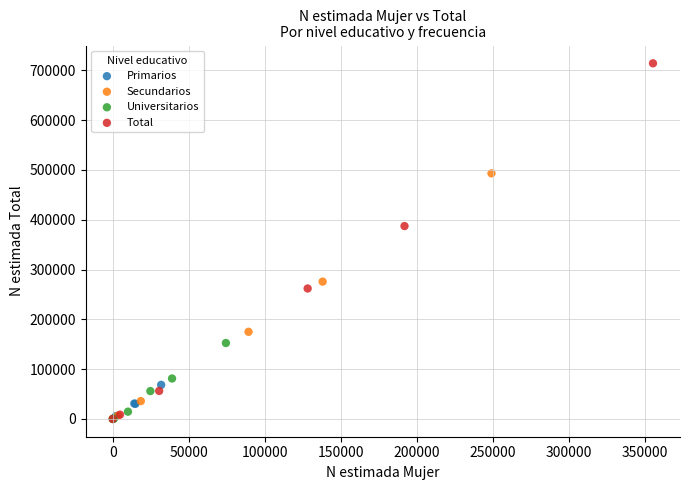

What are all the series names shown in the legend?

Primarios, Secundarios, Universitarios, Total